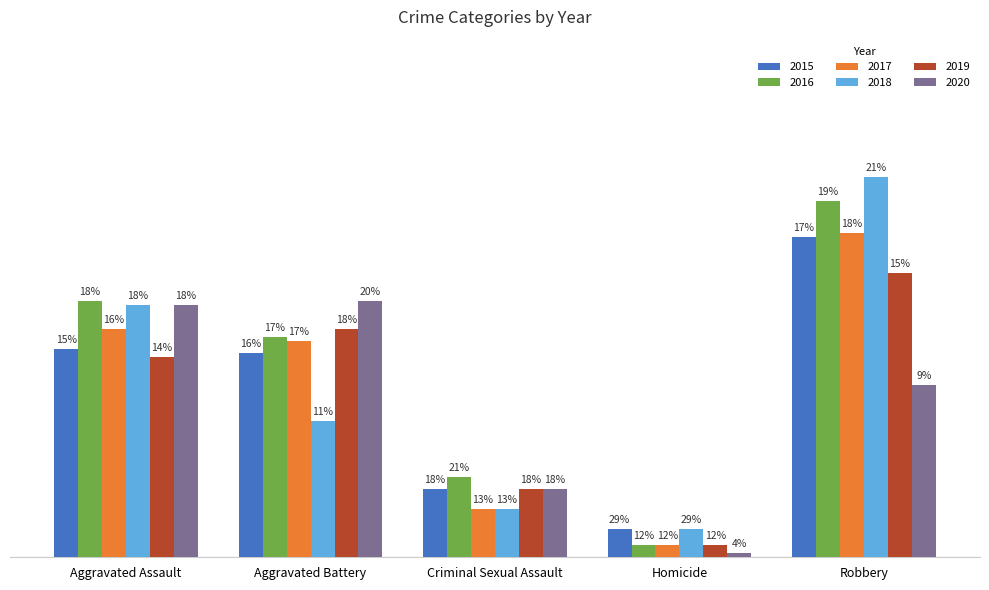

What is the value of the 2016 bar at the 4th from the left?

3